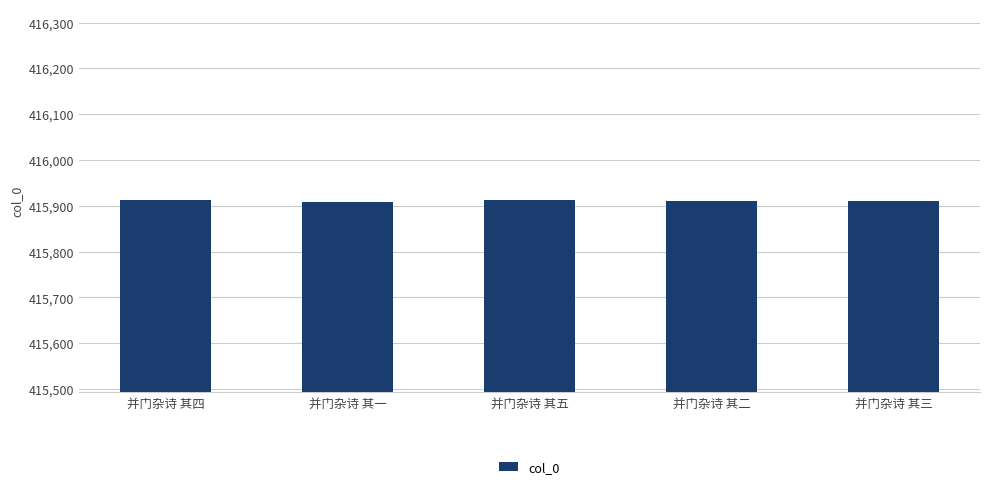

The chart shows a value of 415912 at 并门杂诗 其四. True or false?

True